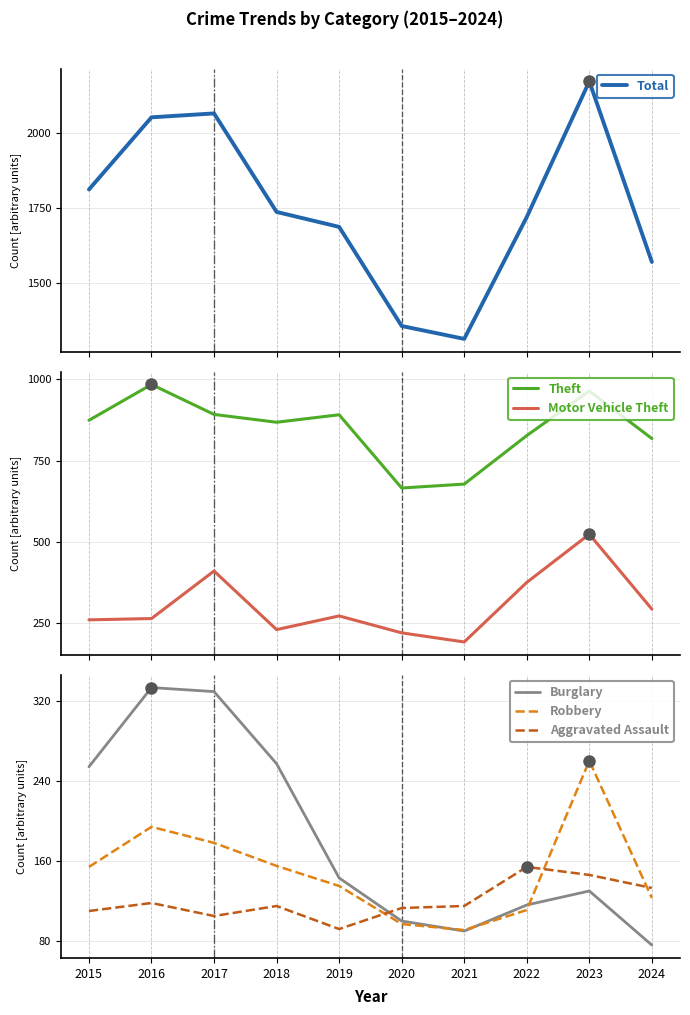

True or false: Theft has a value of 287 at 2021.

False